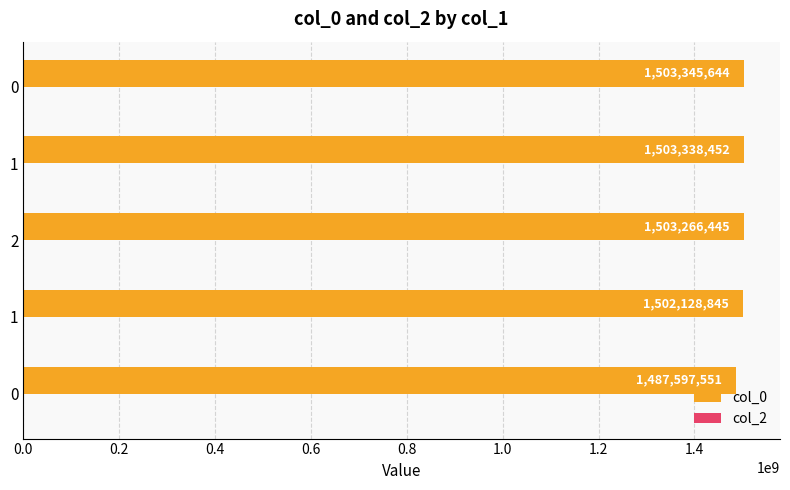

How many bars are there in total?

5